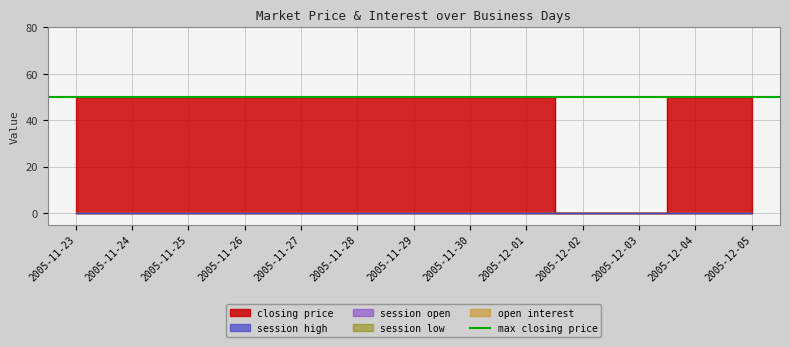

What is the label of the 2nd point from the left?

2005-11-24